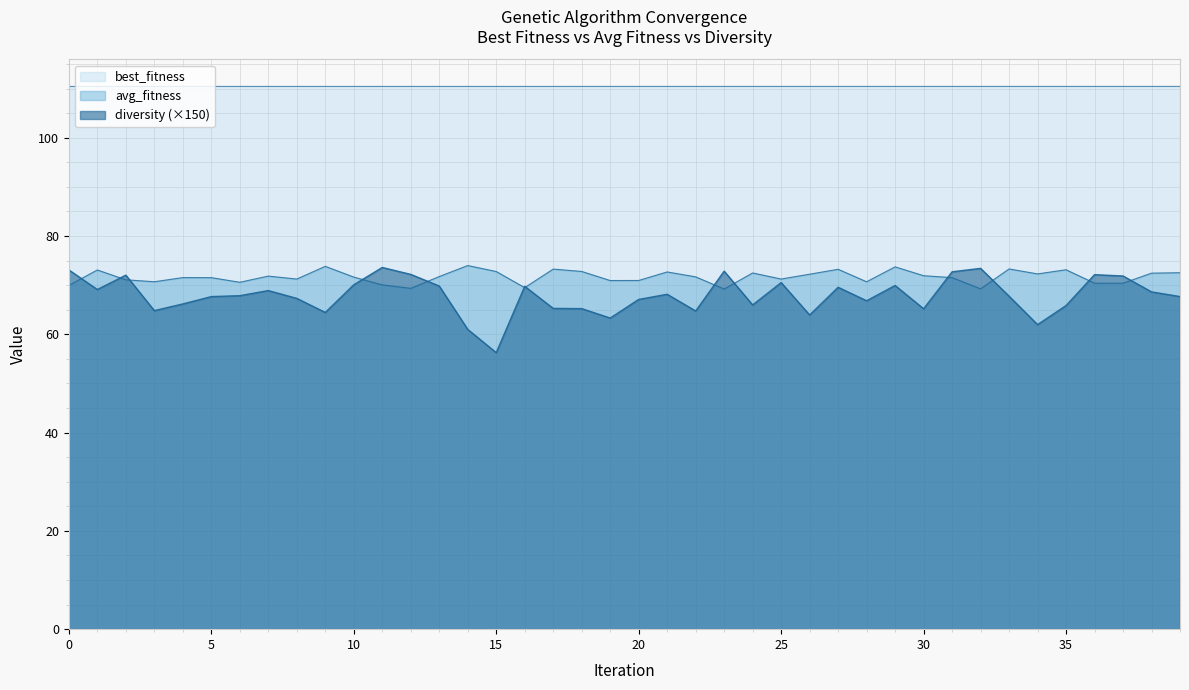

True or false: diversity and avg_fitness cross at least once.

True